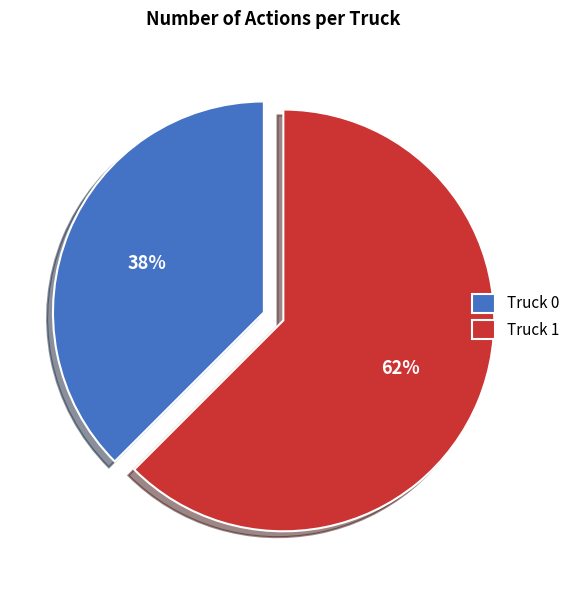

How many slices are in this pie chart?

2